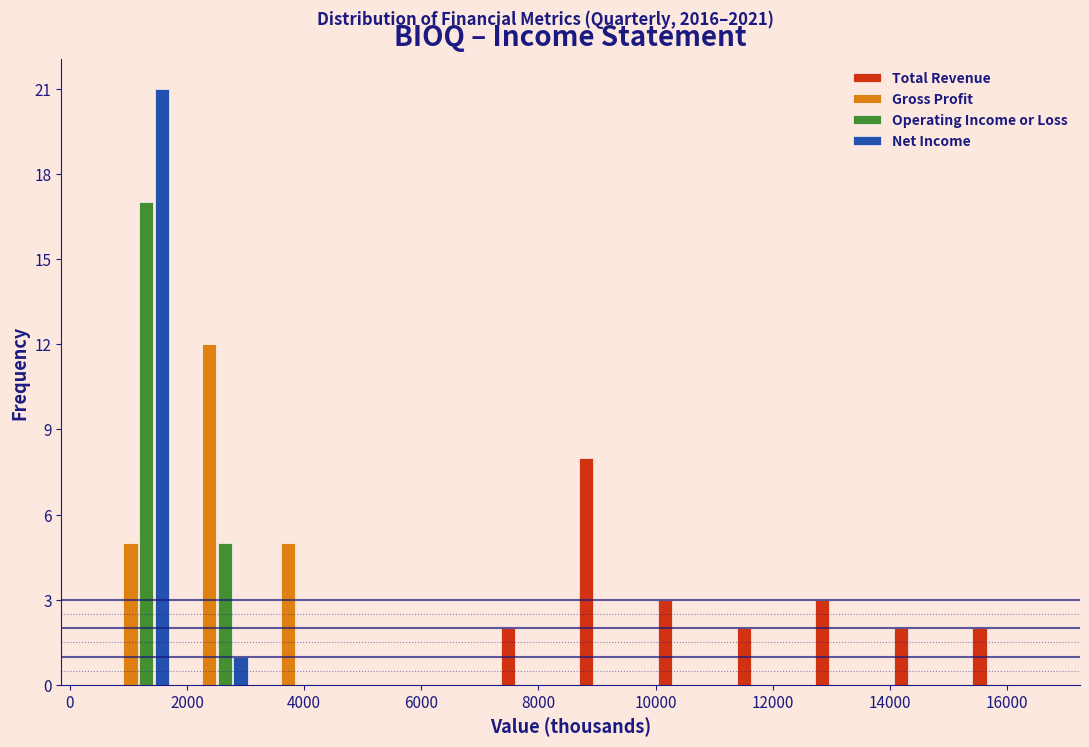

Reading left to right, list every range on the x-axis with the height of the bar of each series over it. Neither the bar edges nor the heights are printed on the chart, so give them approximately, as read against the axes.

600 to 1800: Total Revenue=0	Gross Profit=5	Operating Income or Loss=17	Net Income=21
1800 to 3200: Total Revenue=0	Gross Profit=12	Operating Income or Loss=5	Net Income=1
3200 to 4600: Total Revenue=0	Gross Profit=5	Operating Income or Loss=0	Net Income=0
4600 to 5800: Total Revenue=0	Gross Profit=0	Operating Income or Loss=0	Net Income=0
5800 to 7200: Total Revenue=0	Gross Profit=0	Operating Income or Loss=0	Net Income=0
7200 to 8600: Total Revenue=2	Gross Profit=0	Operating Income or Loss=0	Net Income=0
8600 to 9800: Total Revenue=8	Gross Profit=0	Operating Income or Loss=0	Net Income=0
9800 to 11200: Total Revenue=3	Gross Profit=0	Operating Income or Loss=0	Net Income=0
11200 to 12600: Total Revenue=2	Gross Profit=0	Operating Income or Loss=0	Net Income=0
12600 to 14000: Total Revenue=3	Gross Profit=0	Operating Income or Loss=0	Net Income=0
14000 to 15200: Total Revenue=2	Gross Profit=0	Operating Income or Loss=0	Net Income=0
15200 to 16600: Total Revenue=2	Gross Profit=0	Operating Income or Loss=0	Net Income=0